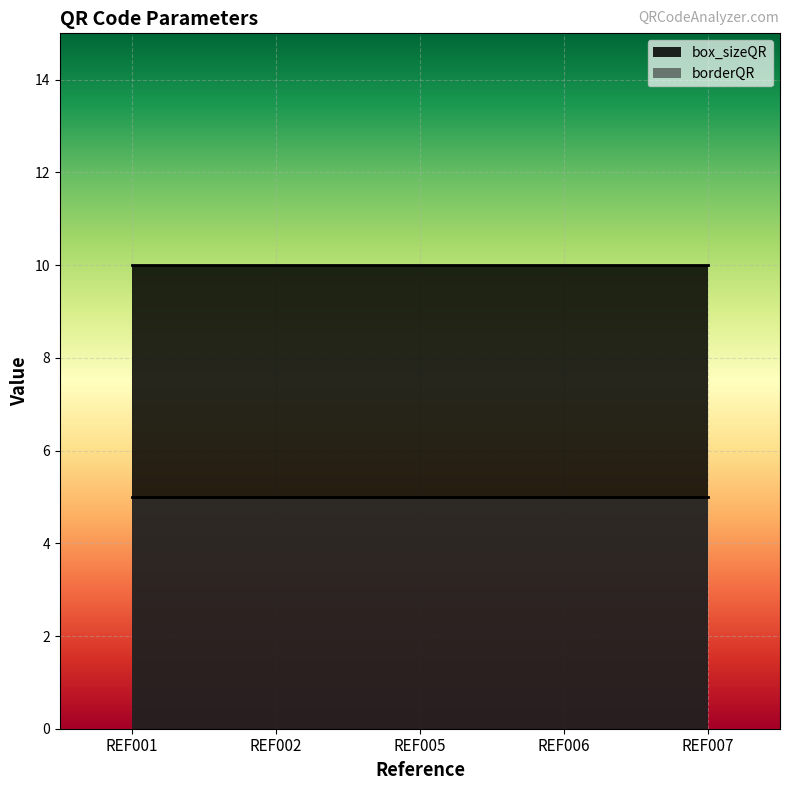

At how many categories does at least one series exceed 8?

5